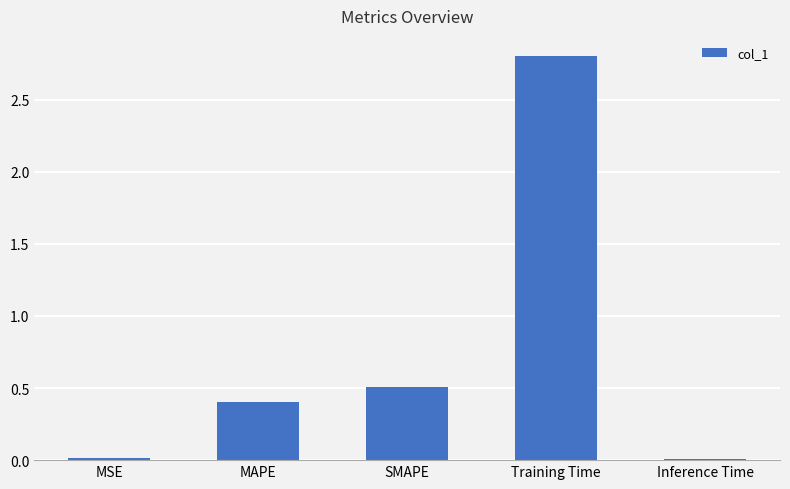

What is the difference between the second highest and minimum values?

0.5